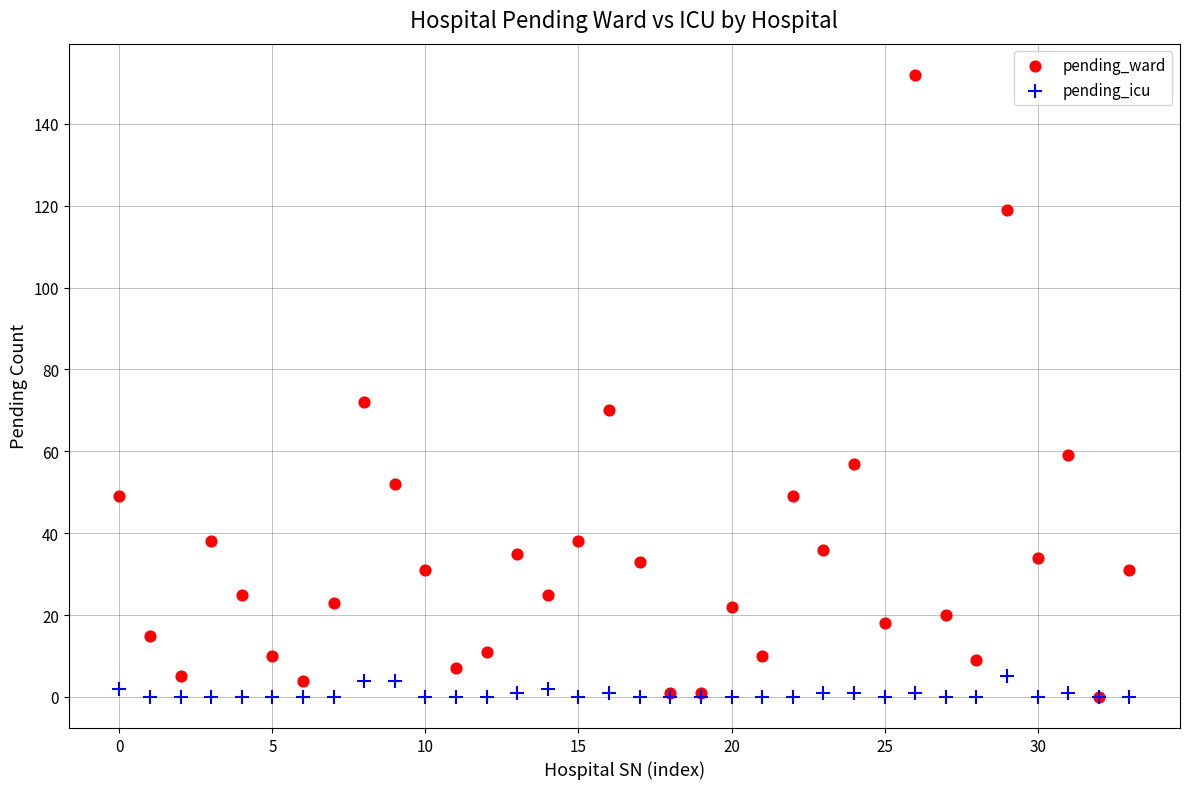

Across all series, what Y value is closest to 76?

72